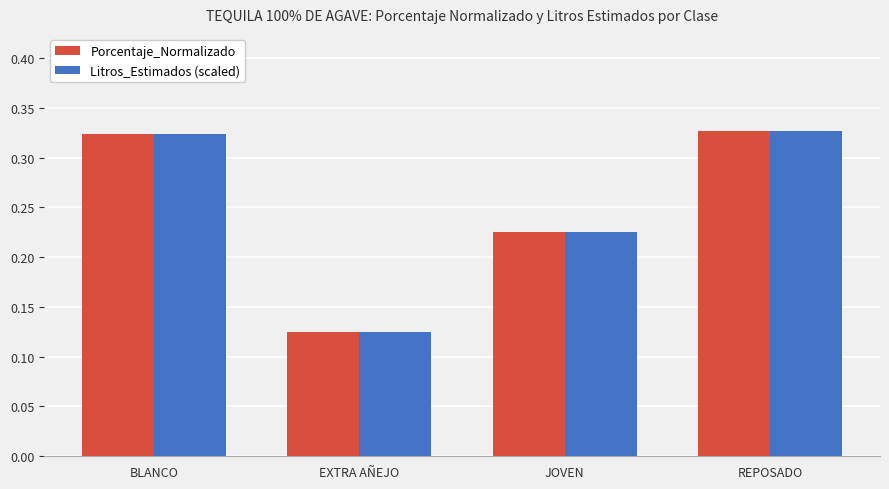

Count the Porcentaje_Normalizado values in the range 0 to 1.

4